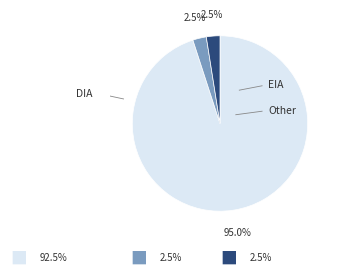

The Other slice represents 11% of the pie. True or false?

False